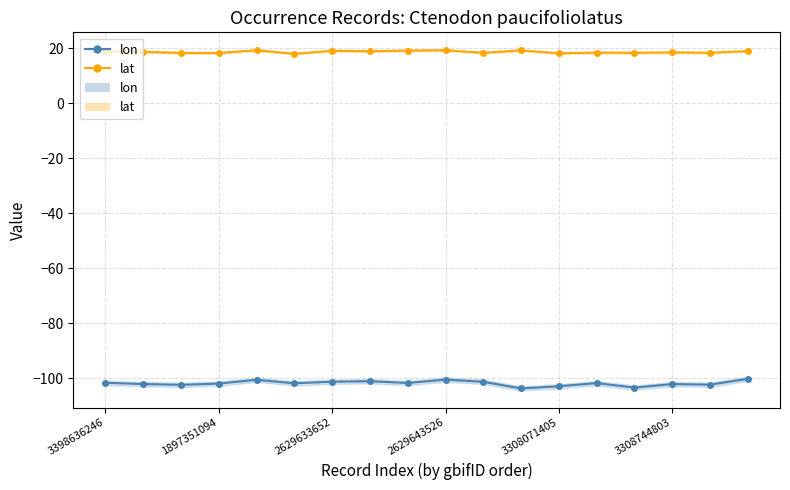

Is it true that lat equals 18.5 at 3308744803?

True